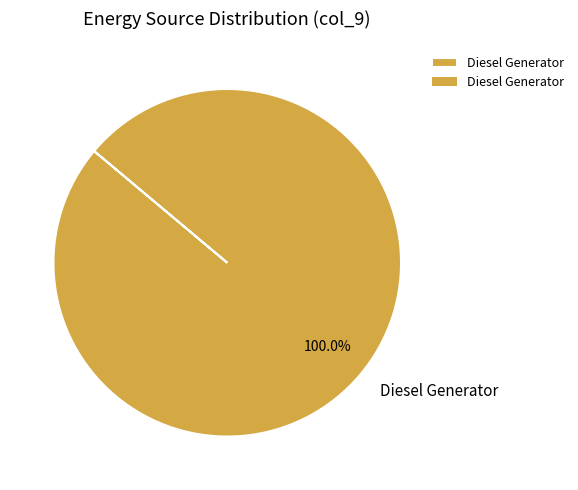

Rank the categories by value from lowest to highest.

Diesel Generator